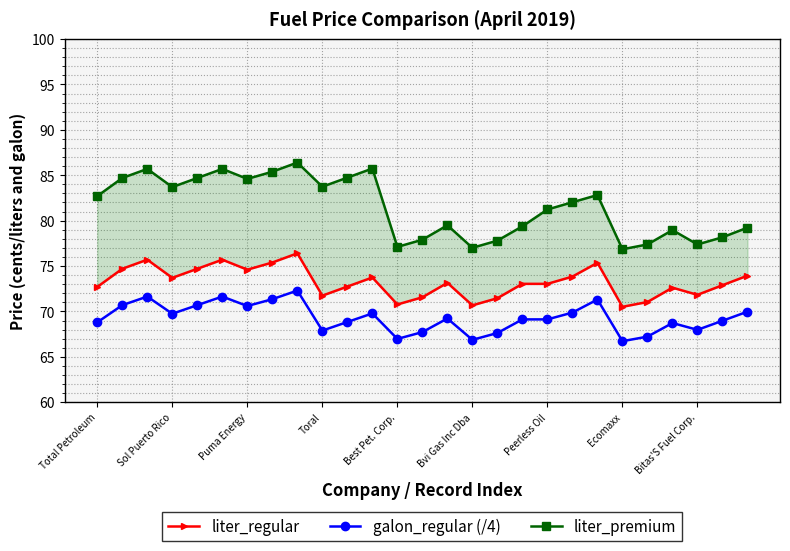

What is the sum of all liter_premium values?

2200.6